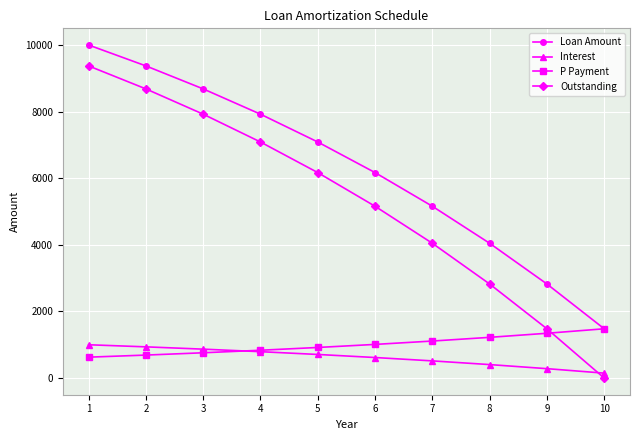

The value of Loan Amount at 10 is 2590.6. True or false?

False